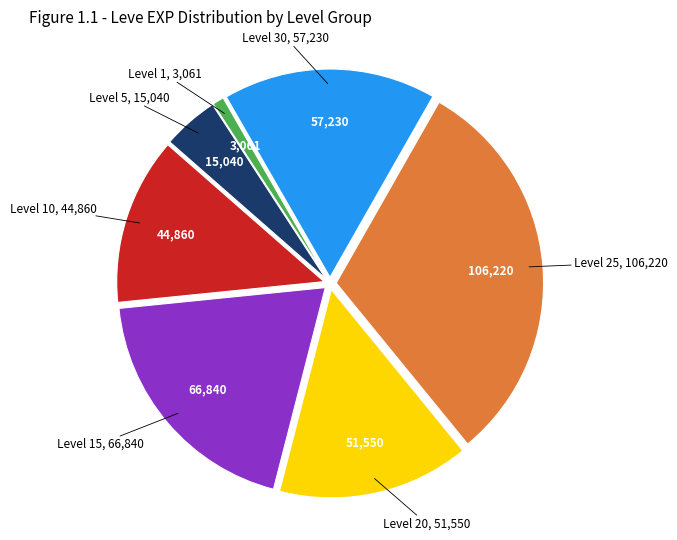

What is the smallest slice in the pie chart?

Level 1